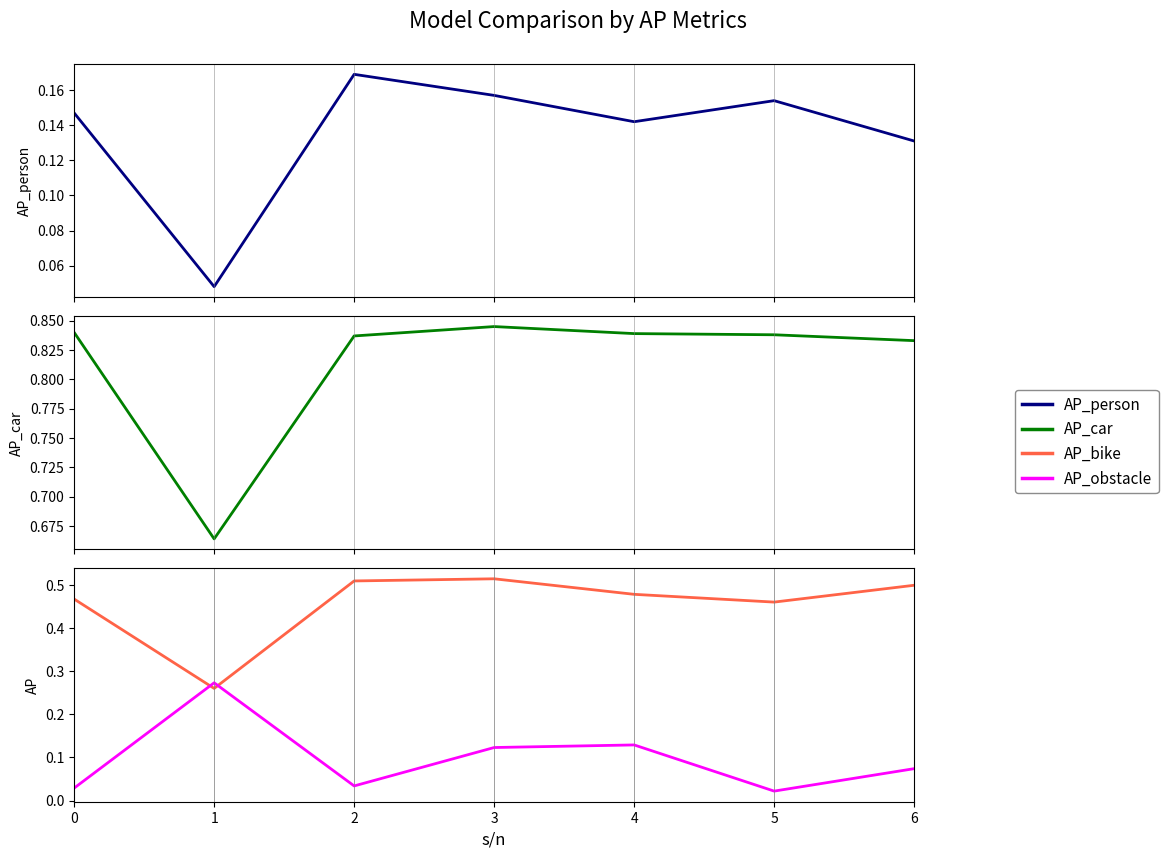

Reading right to left, extract all data points from this chart.

AP_person: 0.1	0.2	0.1	0.2	0.2	0.0	0.1
AP_car: 0.8	0.8	0.8	0.8	0.8	0.7	0.8
AP_bike: 0.5	0.5	0.5	0.5	0.5	0.3	0.5
AP_obstacle: 0.1	0.0	0.1	0.1	0.0	0.3	0.0